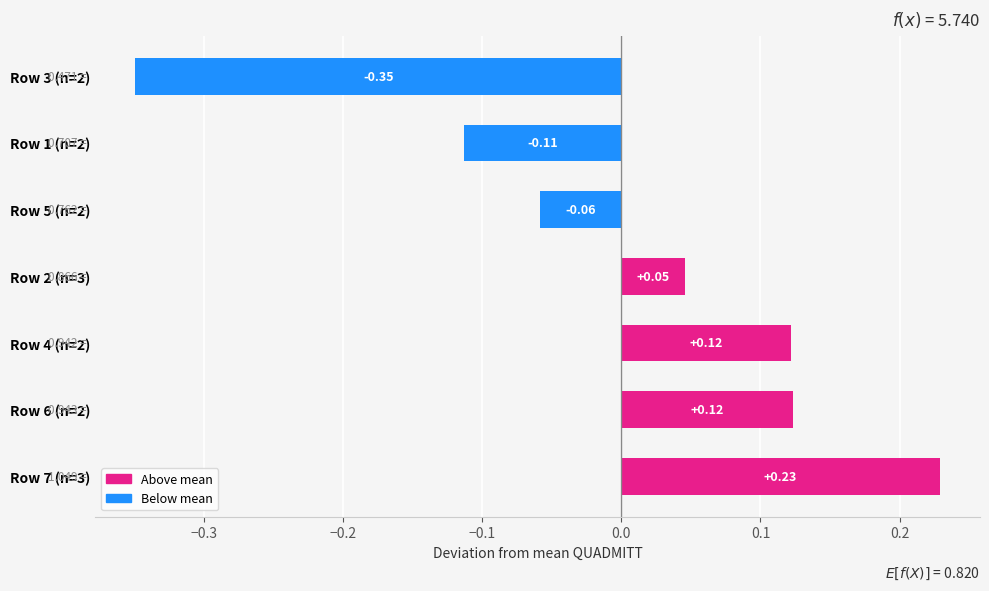

Between Row 4 (n=2) and Row 5 (n=2), which is larger?

Row 4 (n=2)